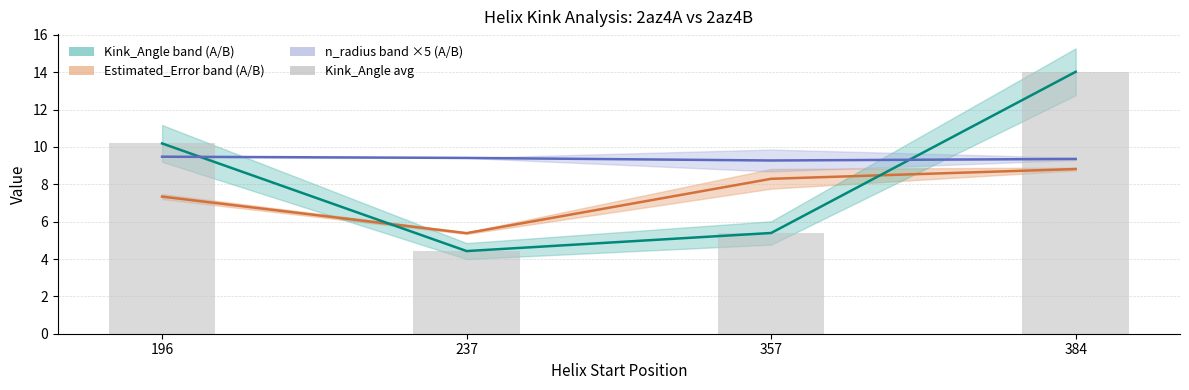

The Kink_Angle (mean) series shows 10.2 at 196. True or false?

True